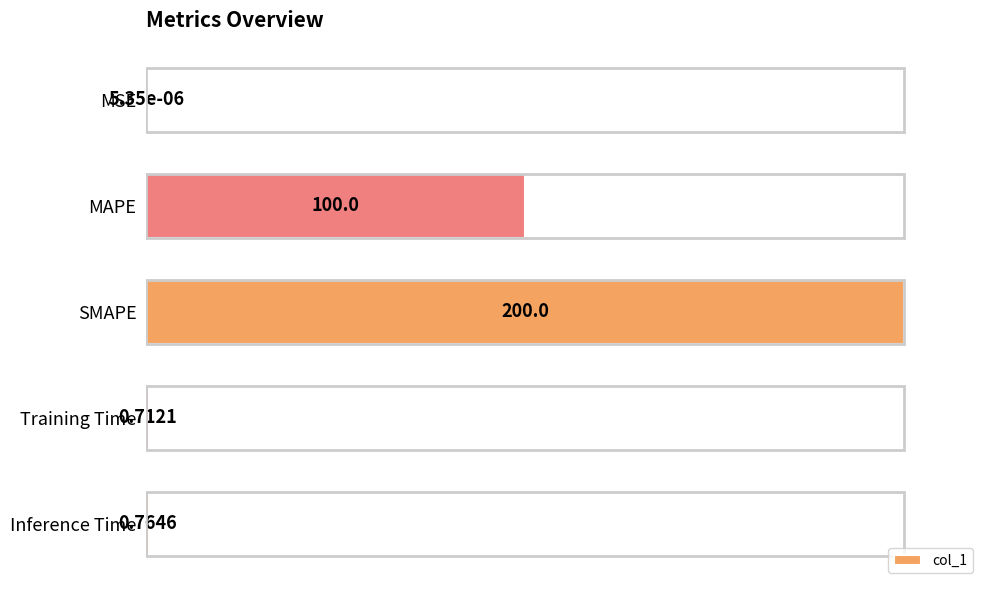

Are the bars horizontal?

Yes